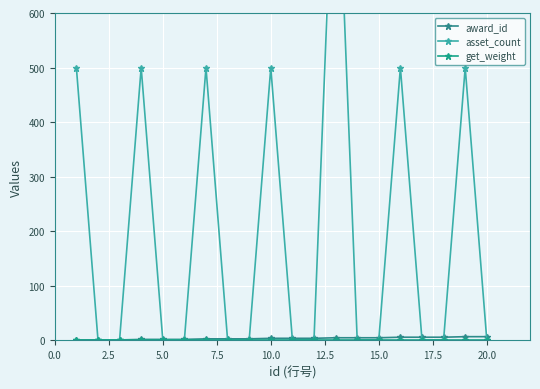

What is the value of the award_id point at the 9th from the left?

3